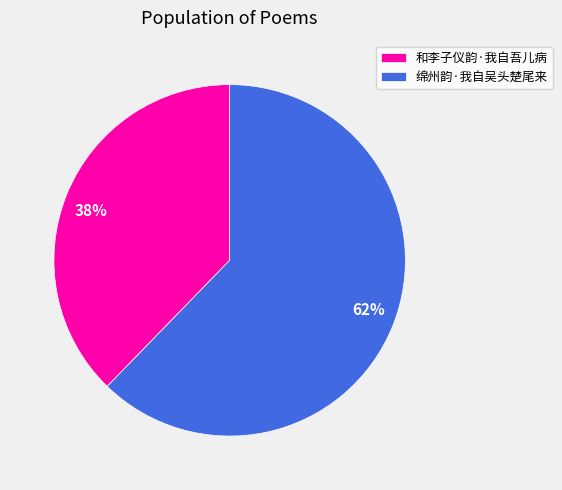

The 绵州韵·我自吴头楚尾来 slice represents 62% of the pie. True or false?

True